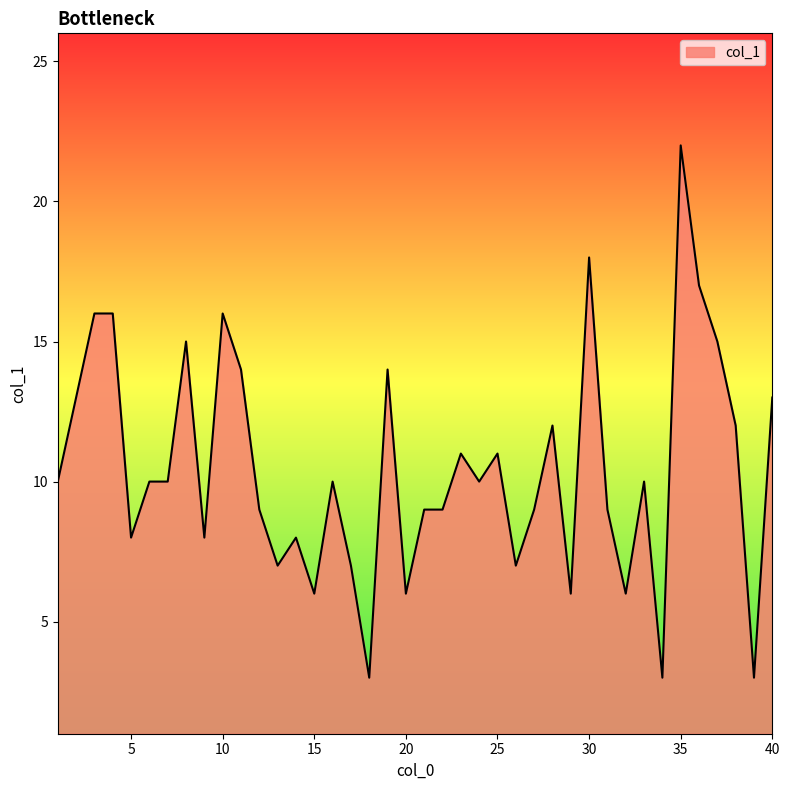

Reading right to left, list all the values displayed in this chart.

13	3	12	15	17	22	3	10	6	9	18	6	12	9	7	11	10	11	9	9	6	14	3	7	10	6	8	7	9	14	16	8	15	10	10	8	16	16	13	10